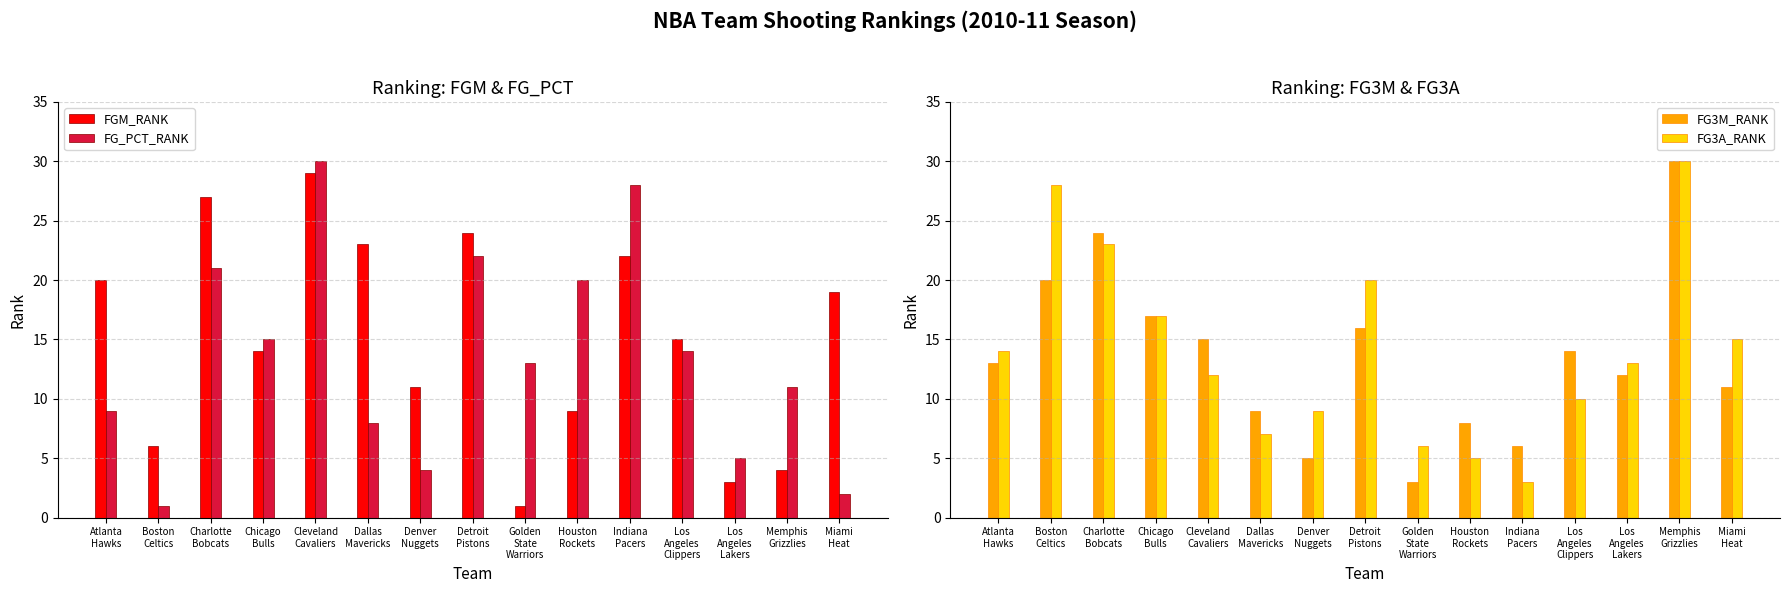

At how many categories does at least one series exceed 28?

2